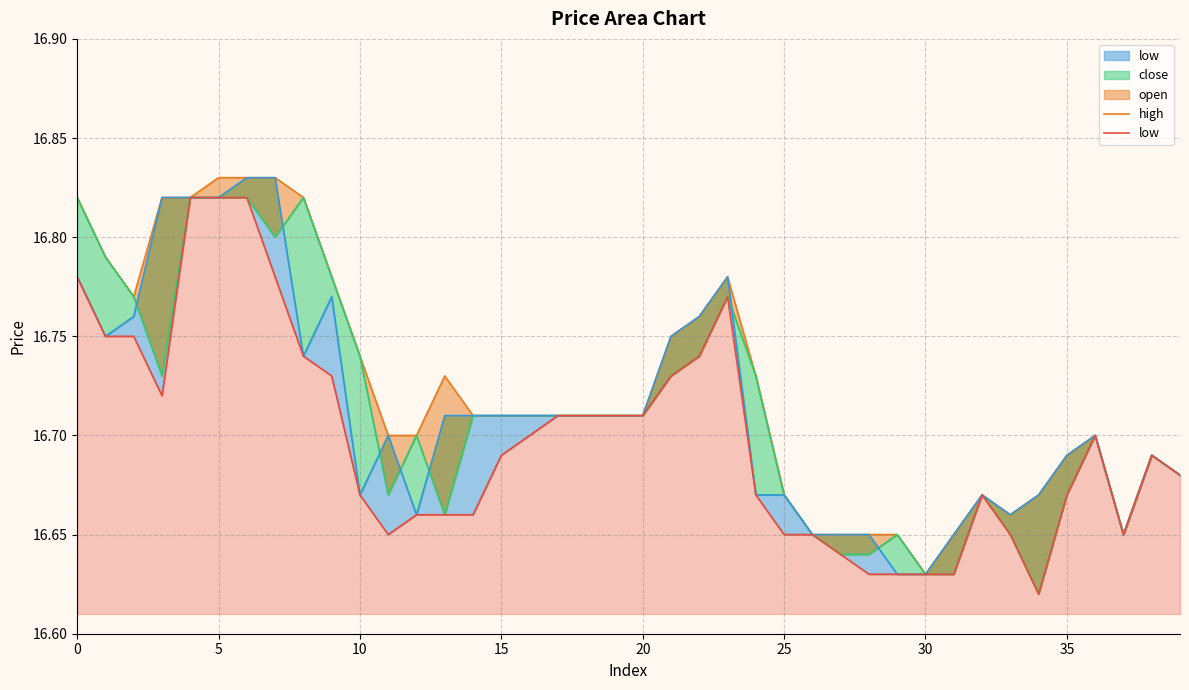

What is the lowest value of the low series?

16.6